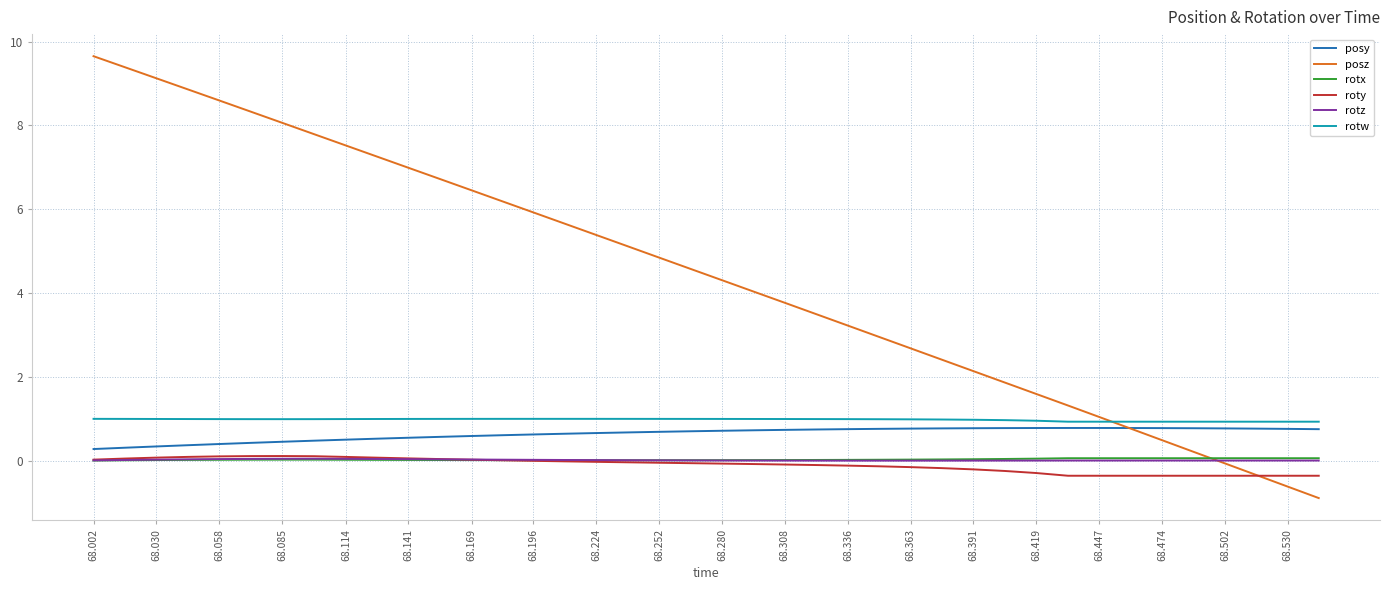

How many lines are shown in the chart?

6